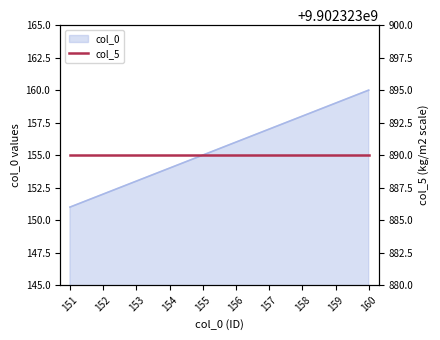

What is the sum of all values?

1555